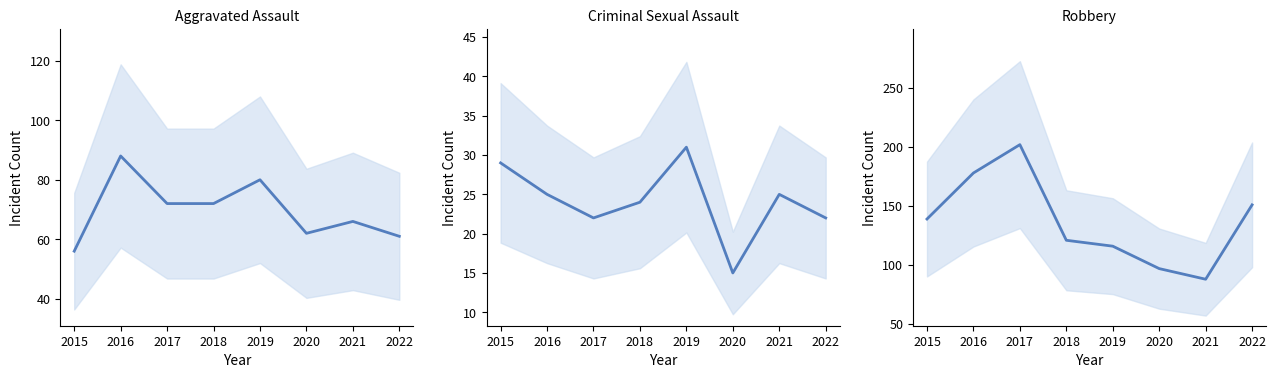

How many data points in Aggravated Assault are less than 72?

4